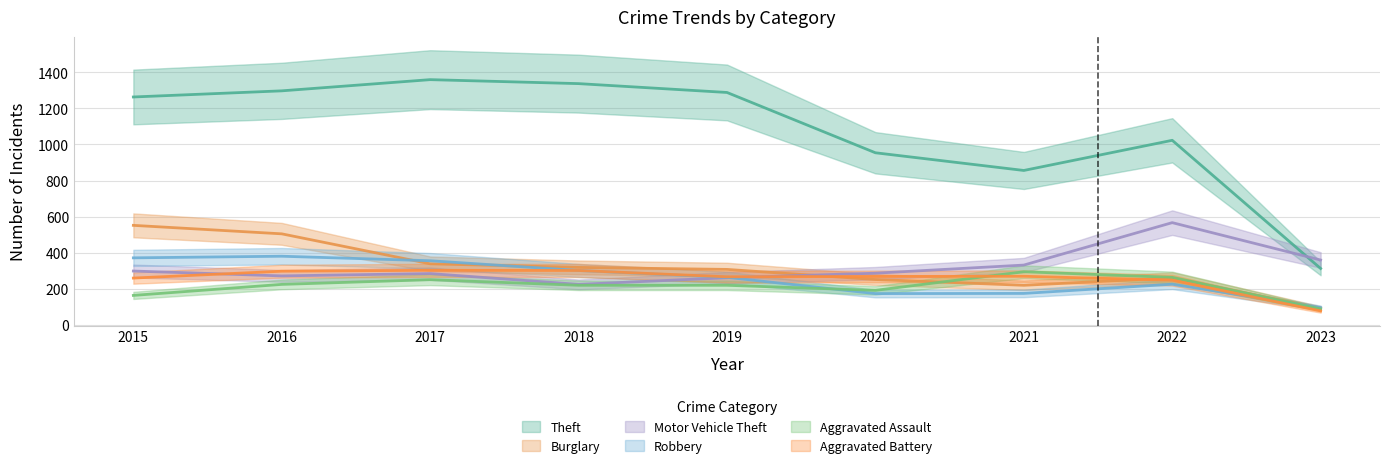

Reading left to right, what are all the values shown in this chart?

Theft: 1263	1297	1359	1337	1288	954	856	1023	313
Burglary: 552	505	339	319	308	252	220	261	93
Motor Vehicle Theft: 299	272	285	225	262	287	332	567	360
Robbery: 372	381	356	302	264	174	175	226	96
Aggravated Assault: 164	225	251	220	220	192	295	264	89
Aggravated Battery: 260	298	303	302	267	269	270	248	78